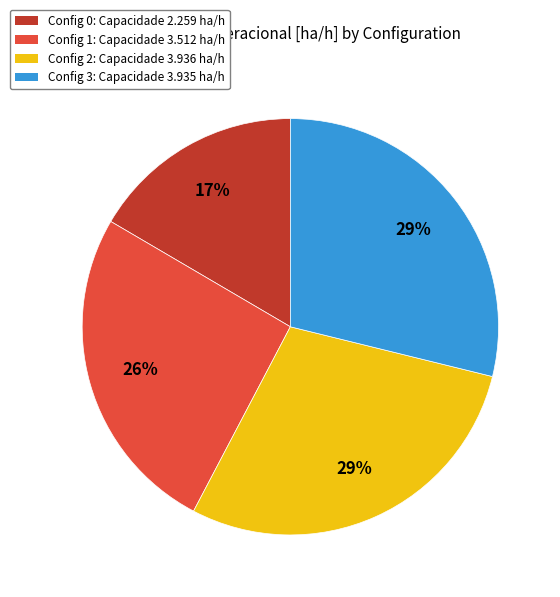

Is there a majority slice in this chart?

No